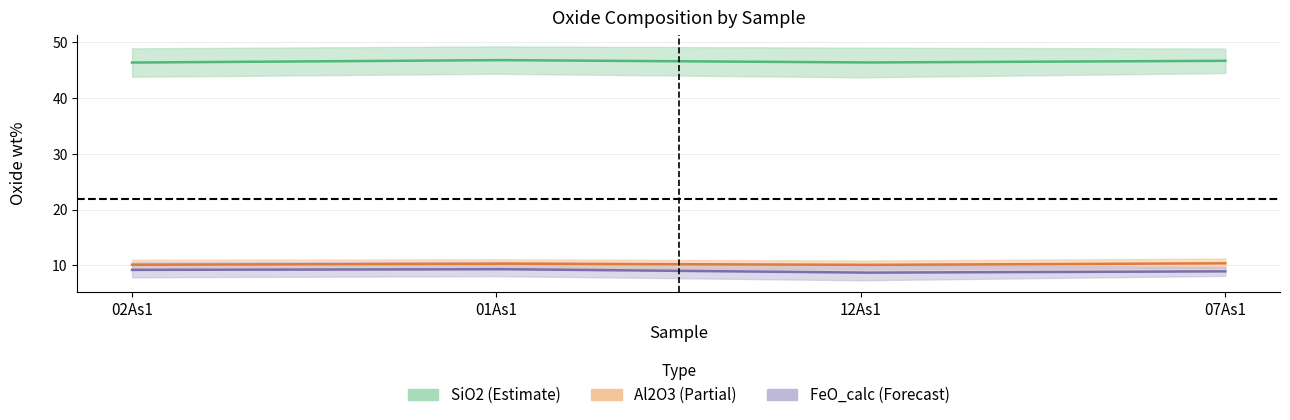

What position from the right is 07As1?

1